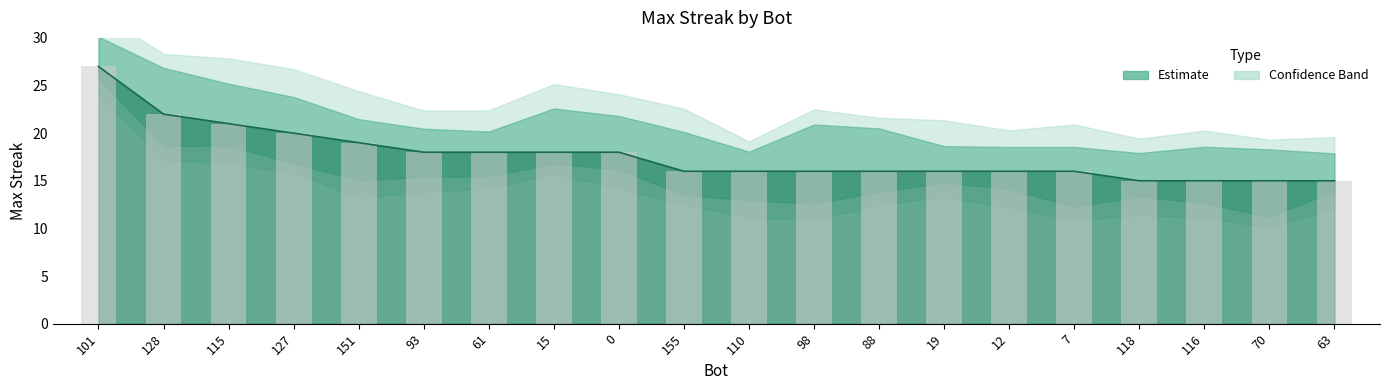

What is the difference between the maximum and second lowest values?

12